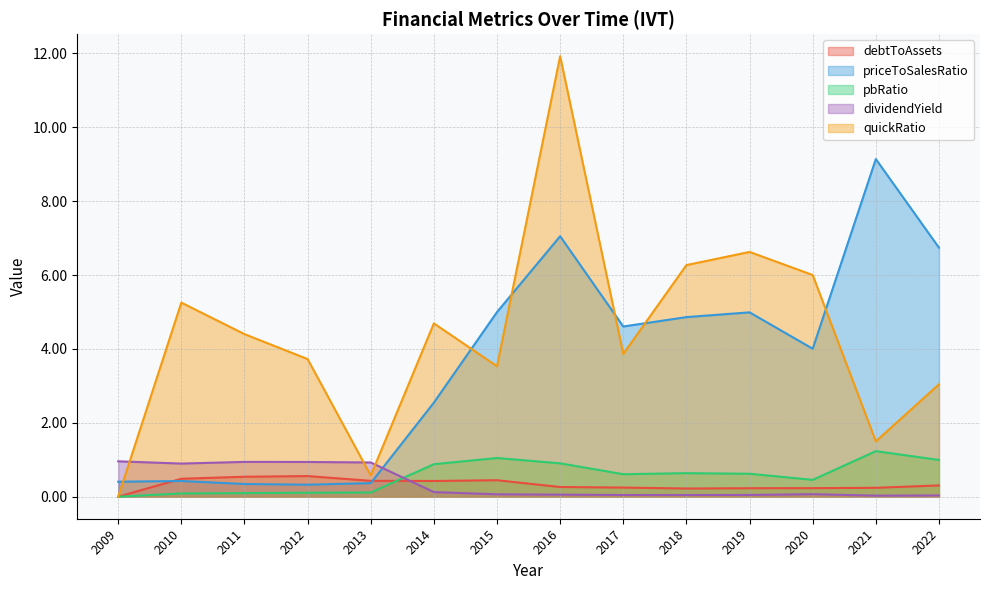

What is the value of the debtToAssets point at the 12th from the left?

0.2